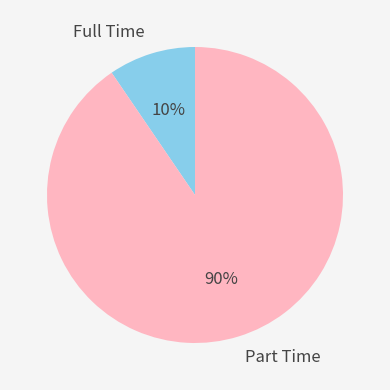

Which slice is the smallest?

Full Time